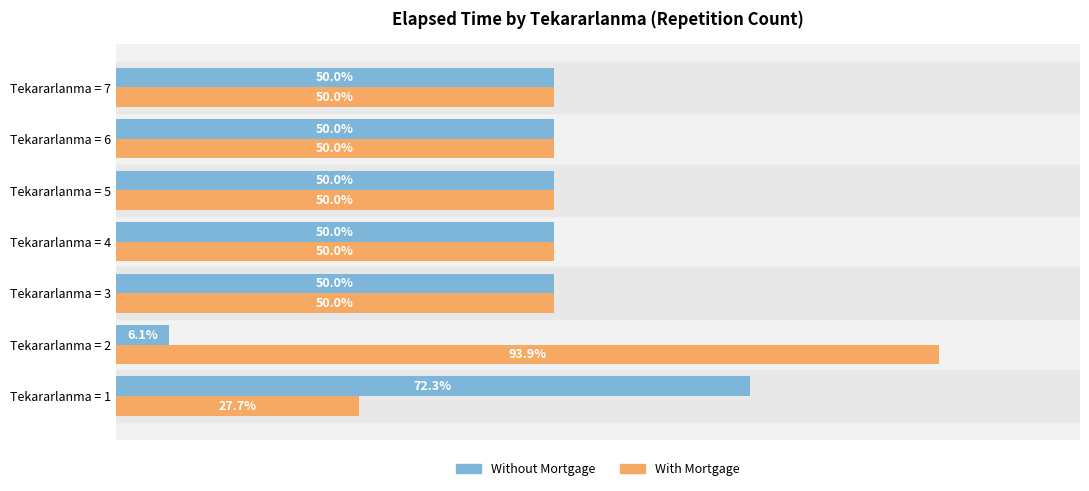

At which label does Without Mortgage reach its peak?

Tekararlanma = 1